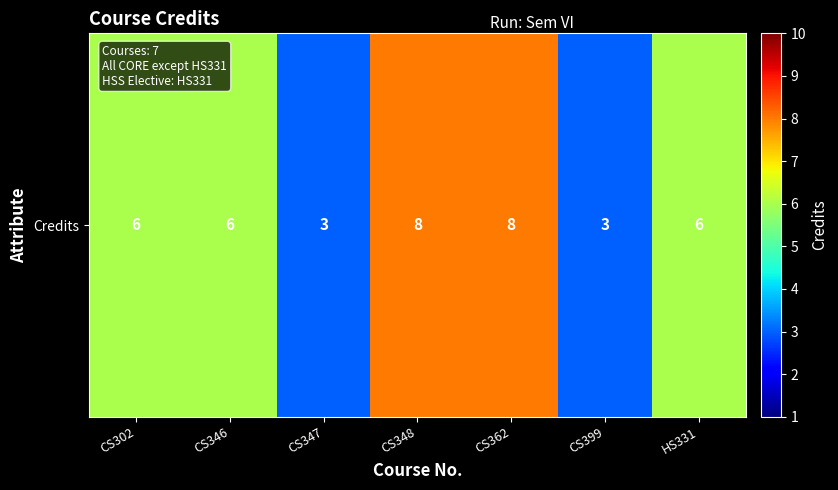

True or false: the data shows 8 at CS348.

True